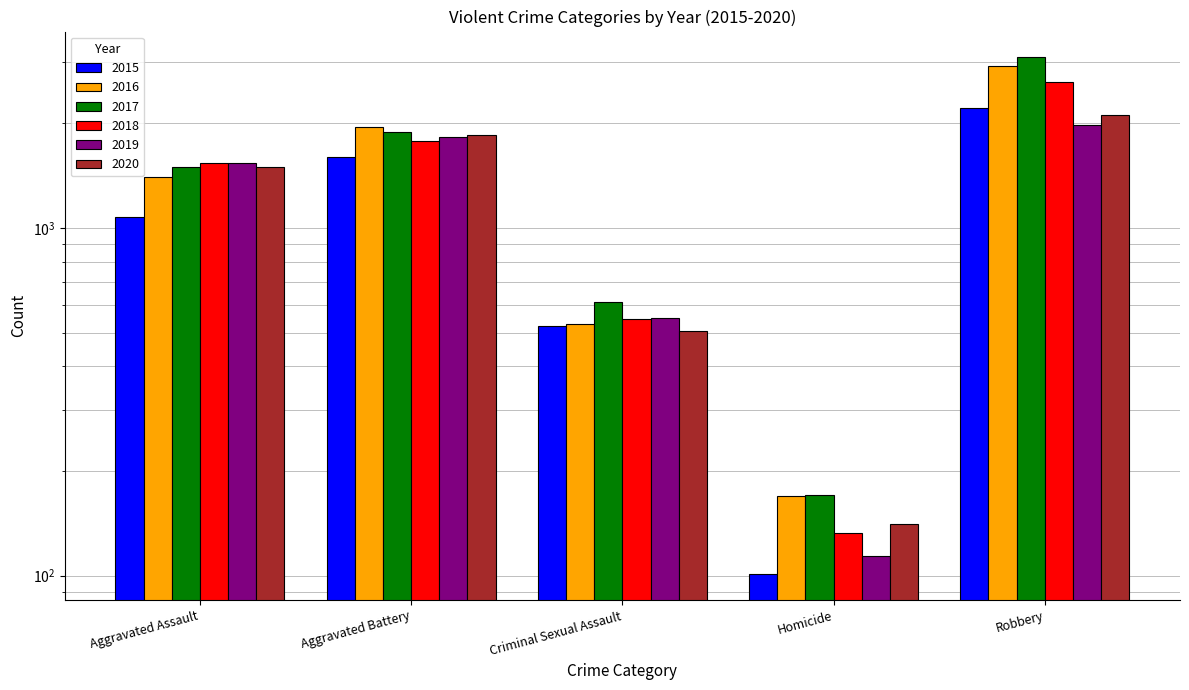

How many series are shown in this chart?

6